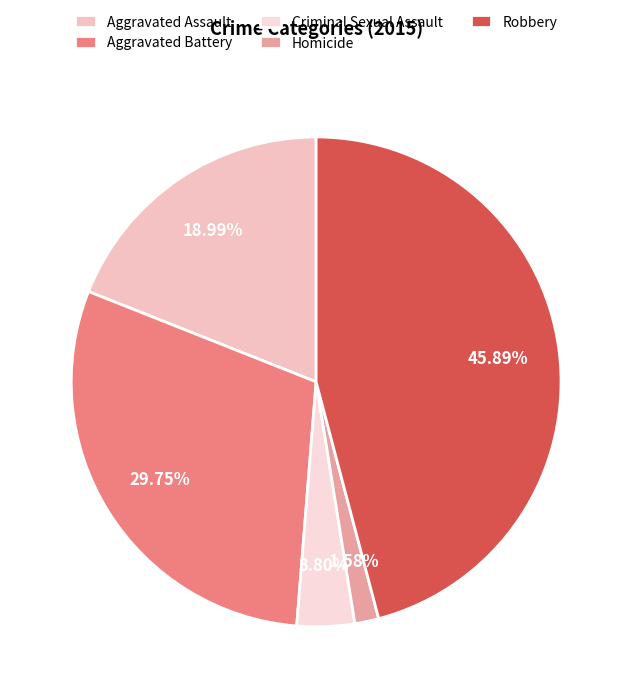

Is Criminal Sexual Assault the majority of the pie?

No